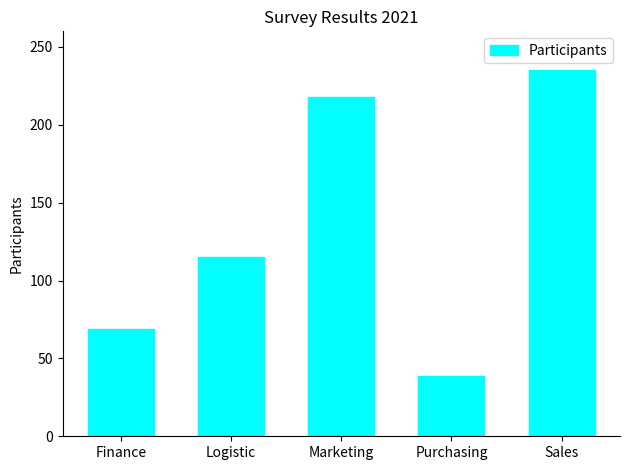

What is the change in value from Finance to Marketing?

+149